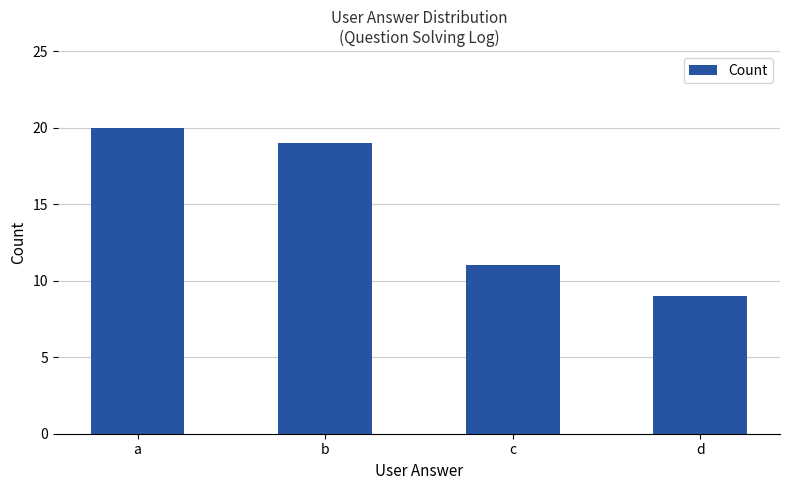

Is it true that the value at c is 17?

False